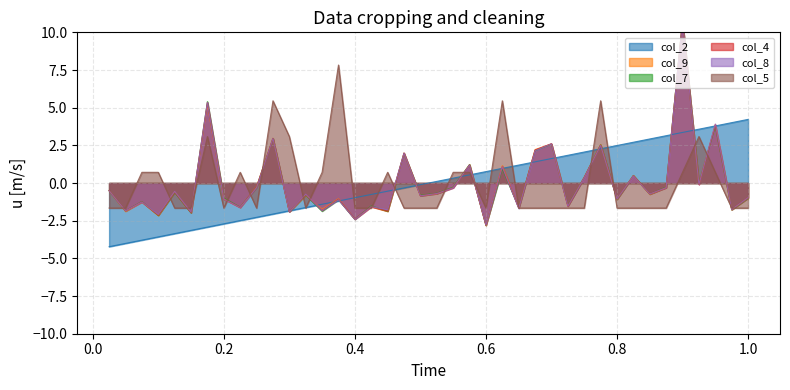

How many values in col_9 are below zero?

28